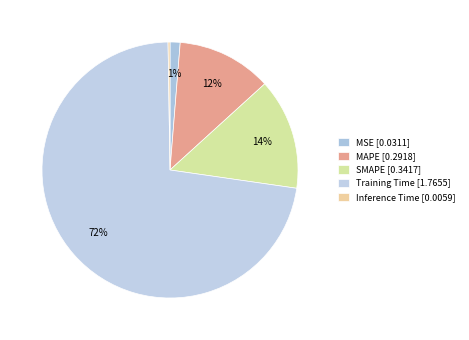

To the nearest percent, what is the combined percentage of MAPE and Inference Time?

12%